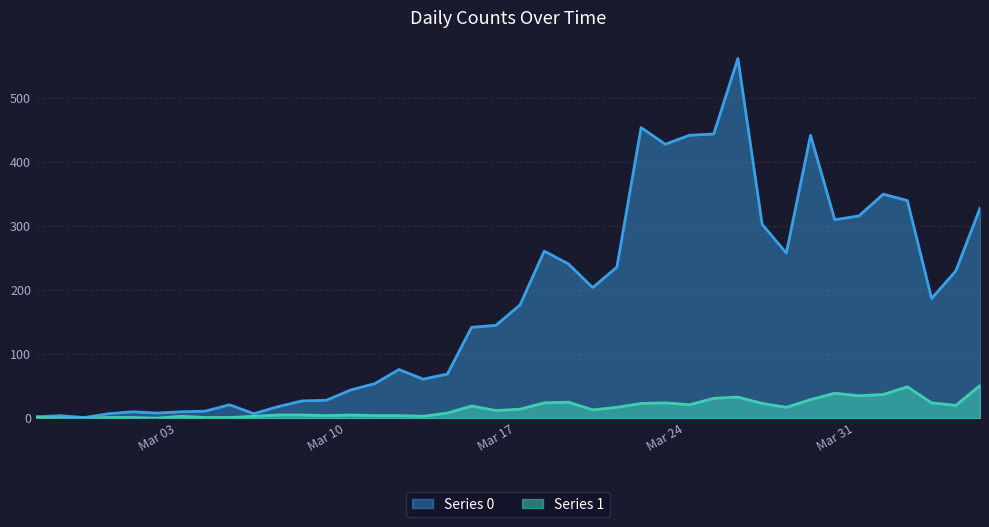

List the series in order of their overall mean, highest first.

Series 0, Series 1